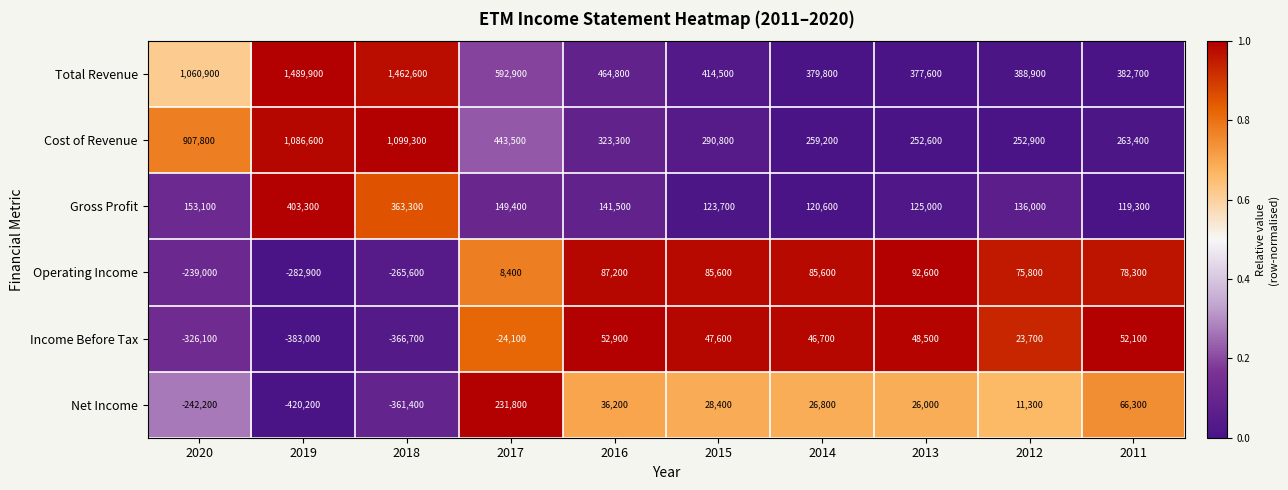

The Income Before Tax series shows 23700 at 2012. True or false?

True